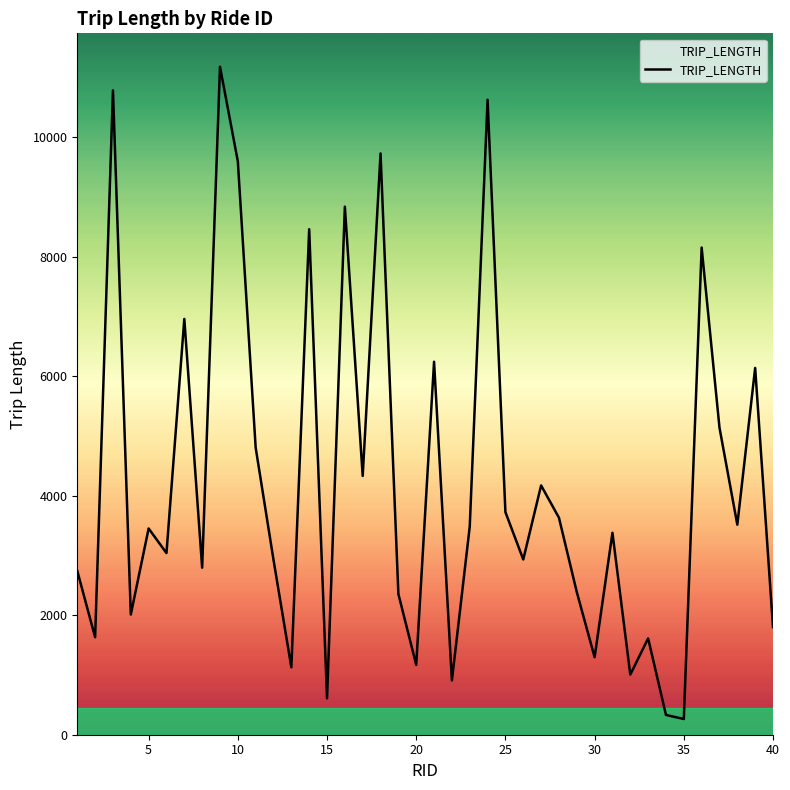

True or false: the data has more than 2 interior local peaks.

True